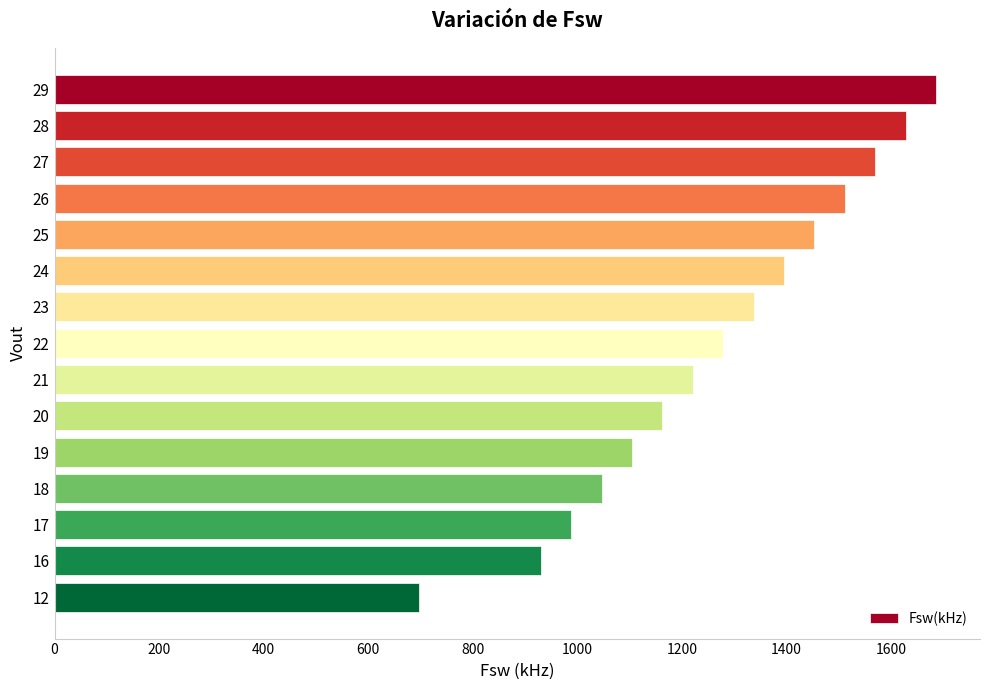

What is the sum of all values?

19011.6